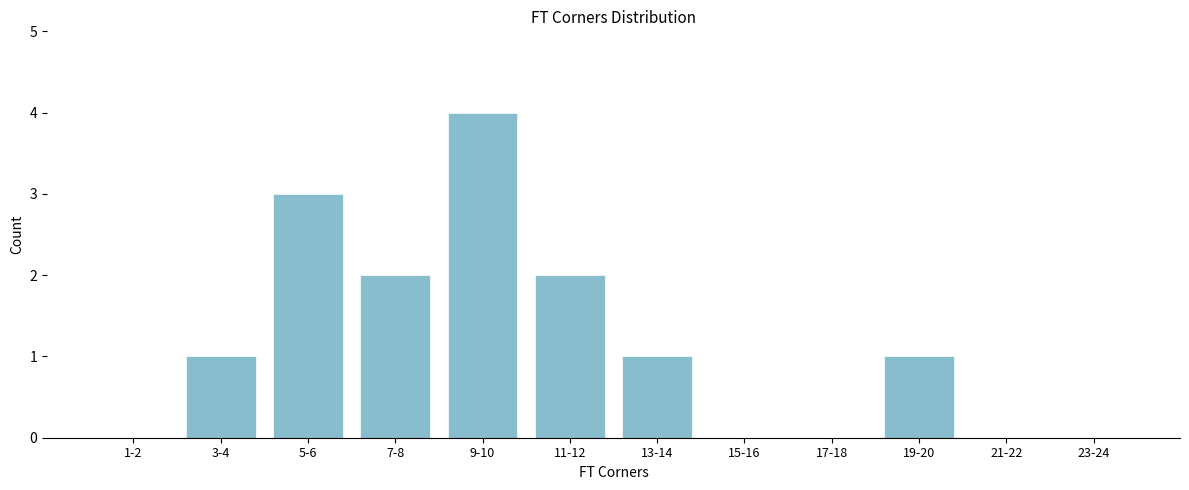

Reading left to right, what are all the values shown in this chart?

1-2=0	3-4=1	5-6=3	7-8=2	9-10=4	11-12=2	13-14=1	15-16=0	17-18=0	19-20=1	21-22=0	23-24=0